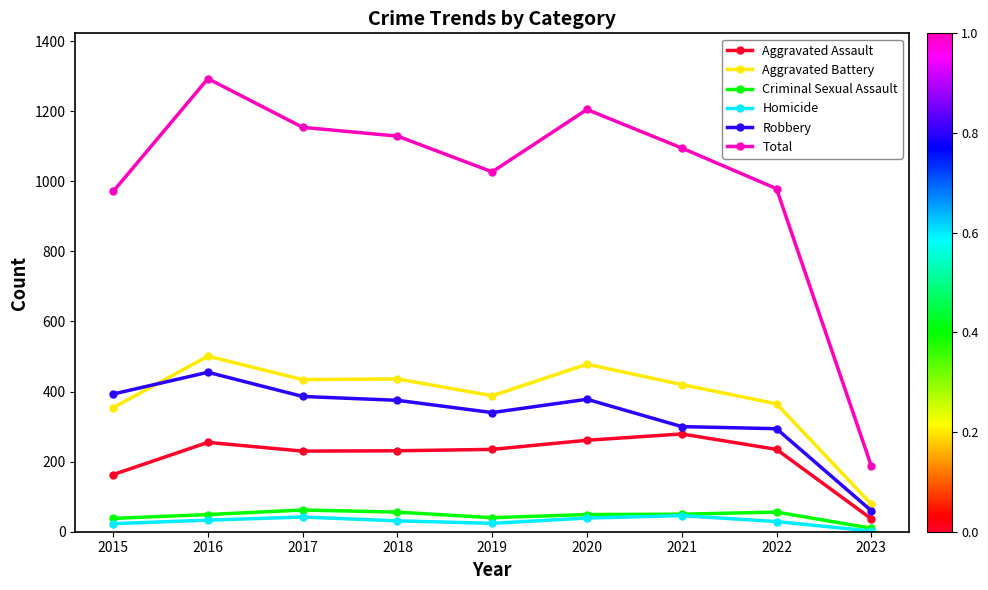

What is the difference between the highest and lowest values at 2018?

1098